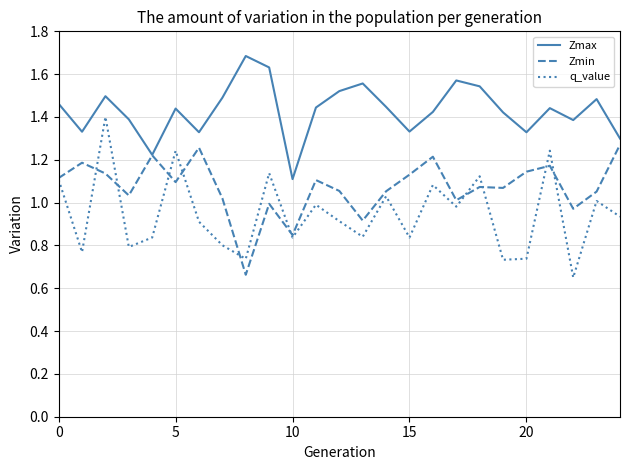

List the series in order of their peak value, lowest first.

Zmin, q_value, Zmax